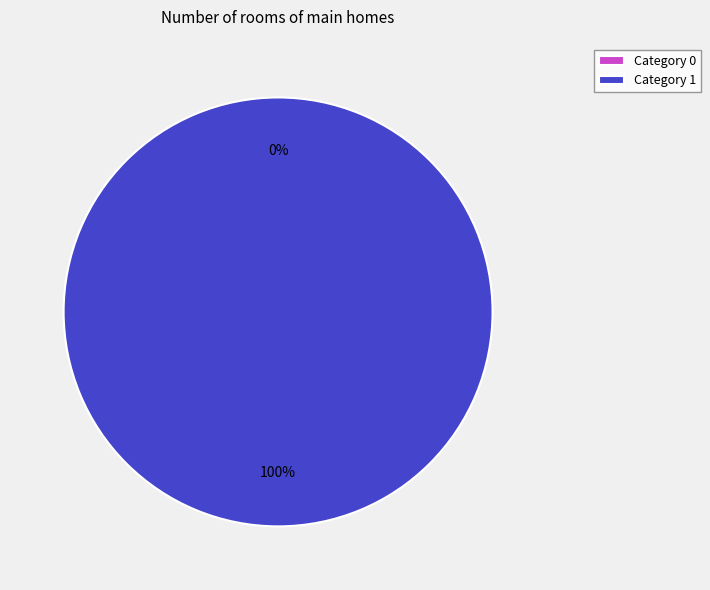

What is the largest slice in the pie chart?

1